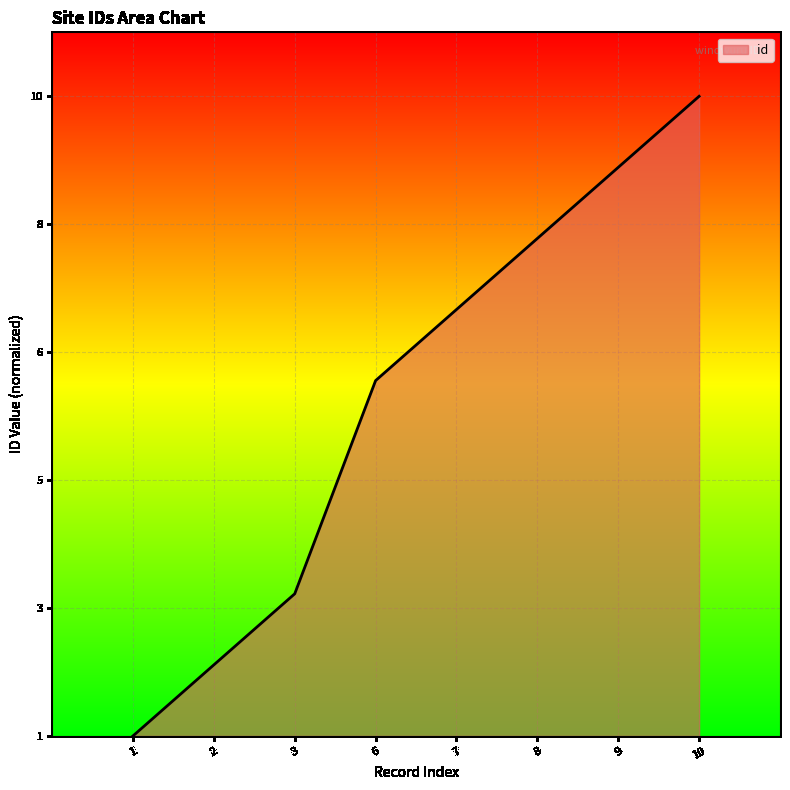

Is this an area chart (filled region under the line)?

Yes